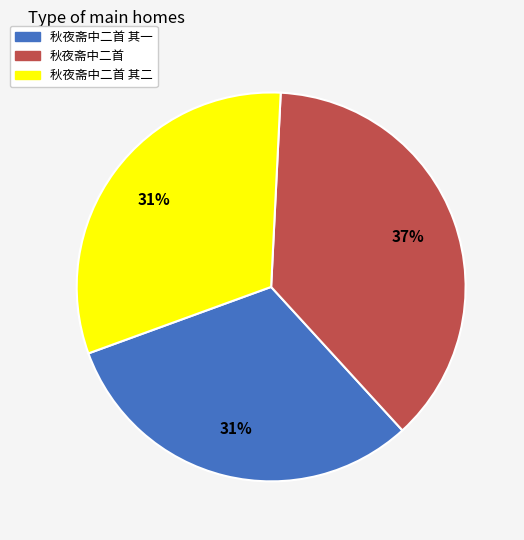

What is the largest slice in the pie chart?

秋夜斋中二首